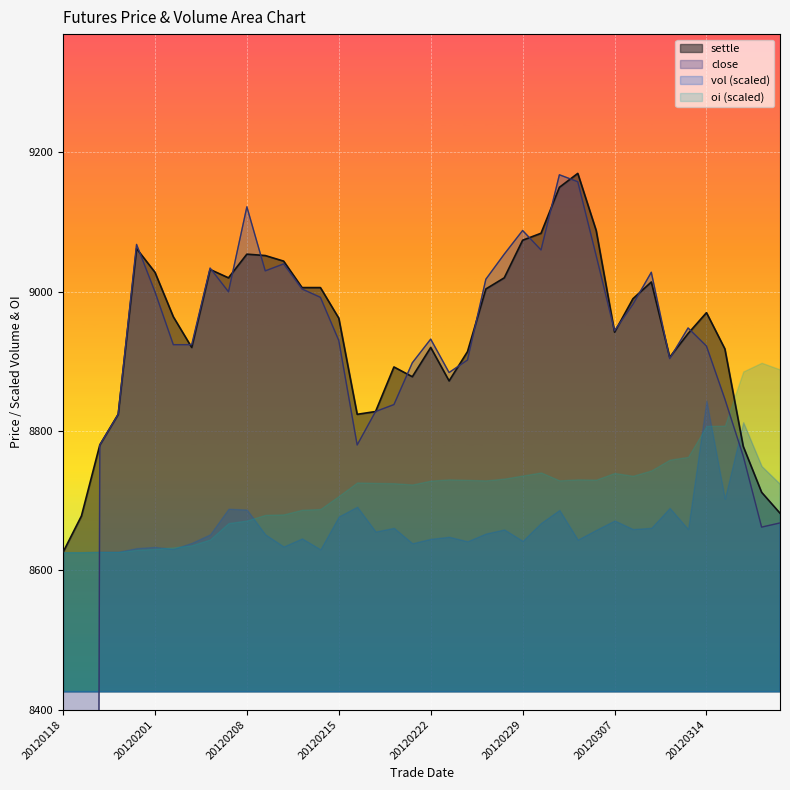

At which label does settle reach its minimum?

20120118